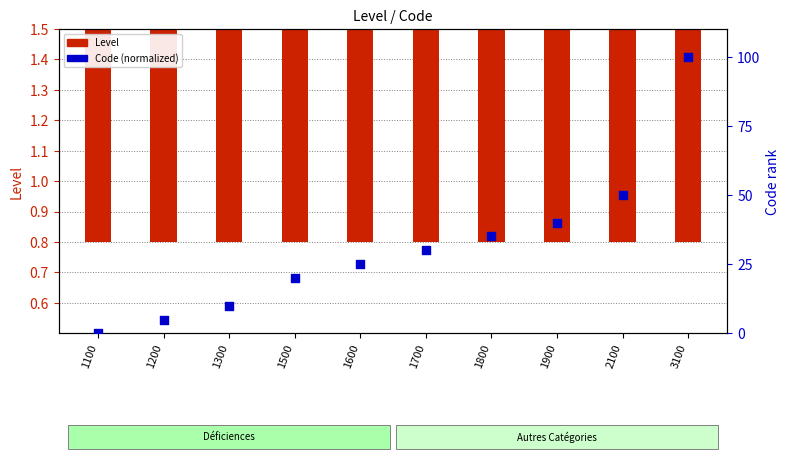

Which series has the largest Y range (max minus min)?

Code (normalized)